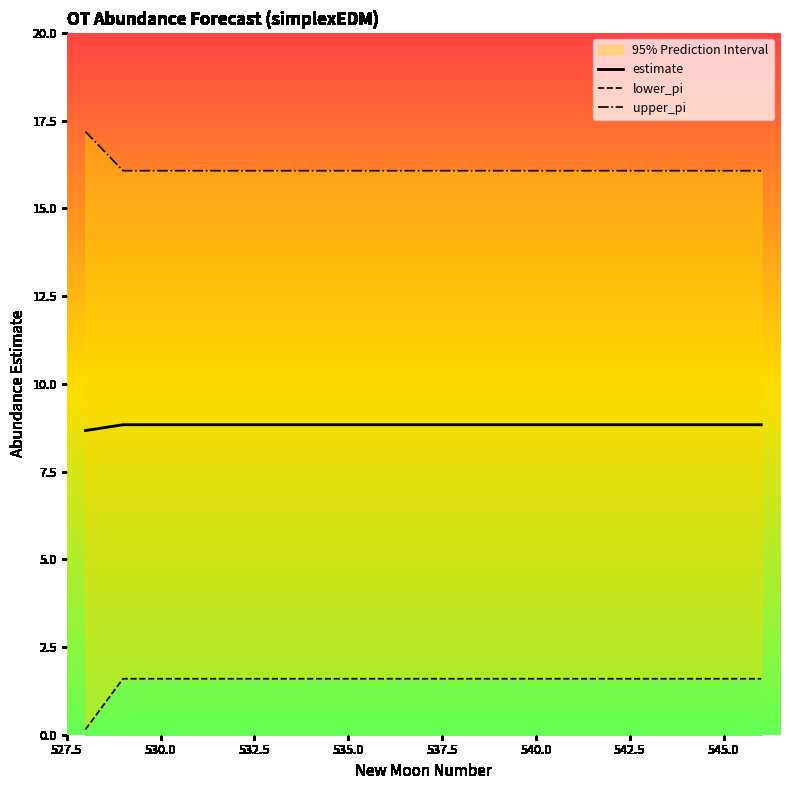

True or false: estimate has more than 0 interior local peaks.

False